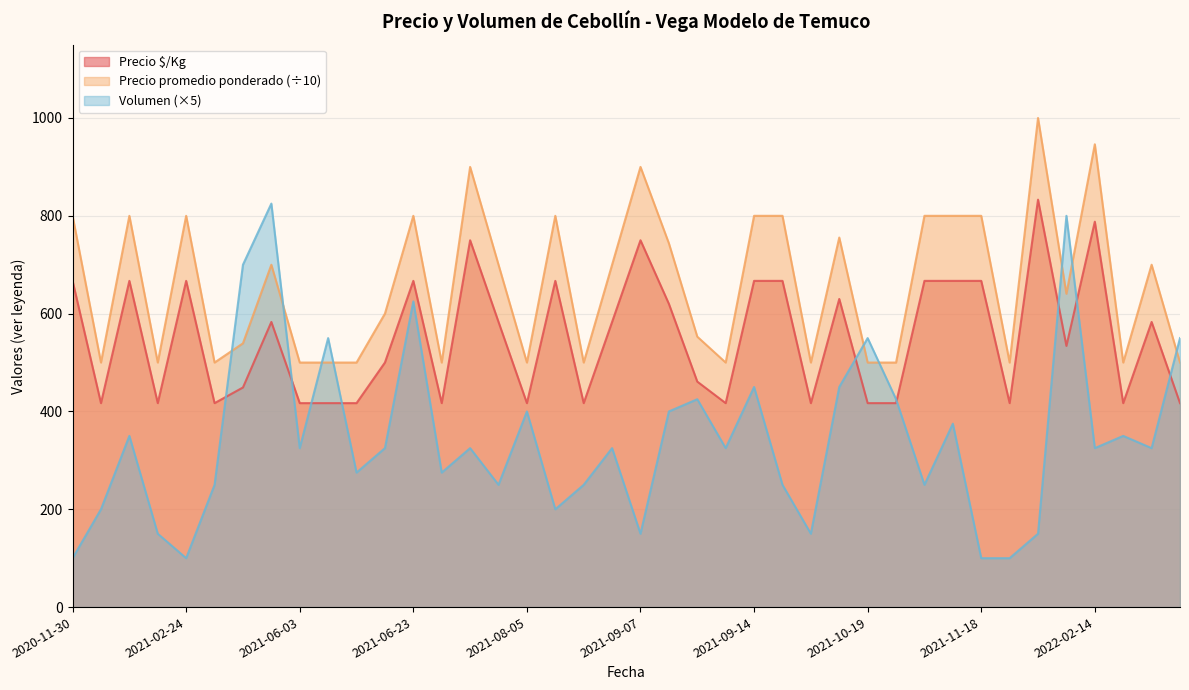

What is the average value of the Precio promedio ponderado series?

659.5